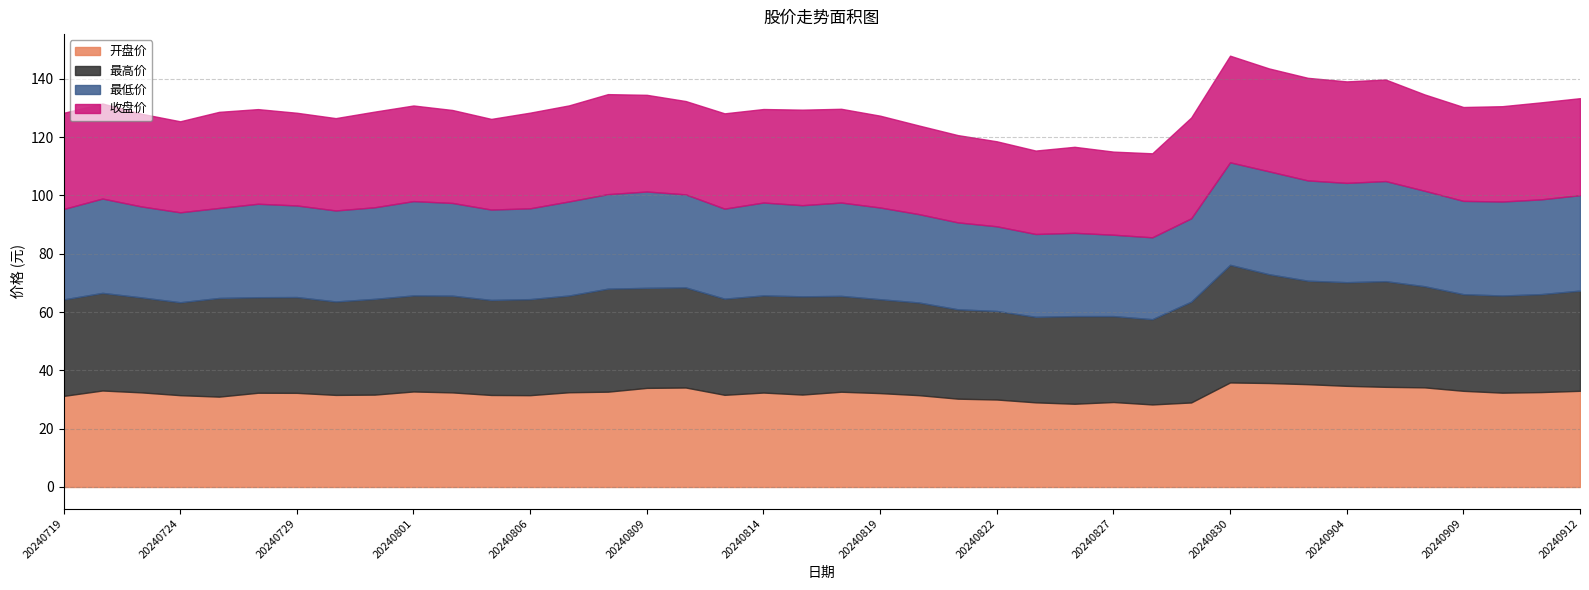

Which series has the largest total across all categories?

最高价